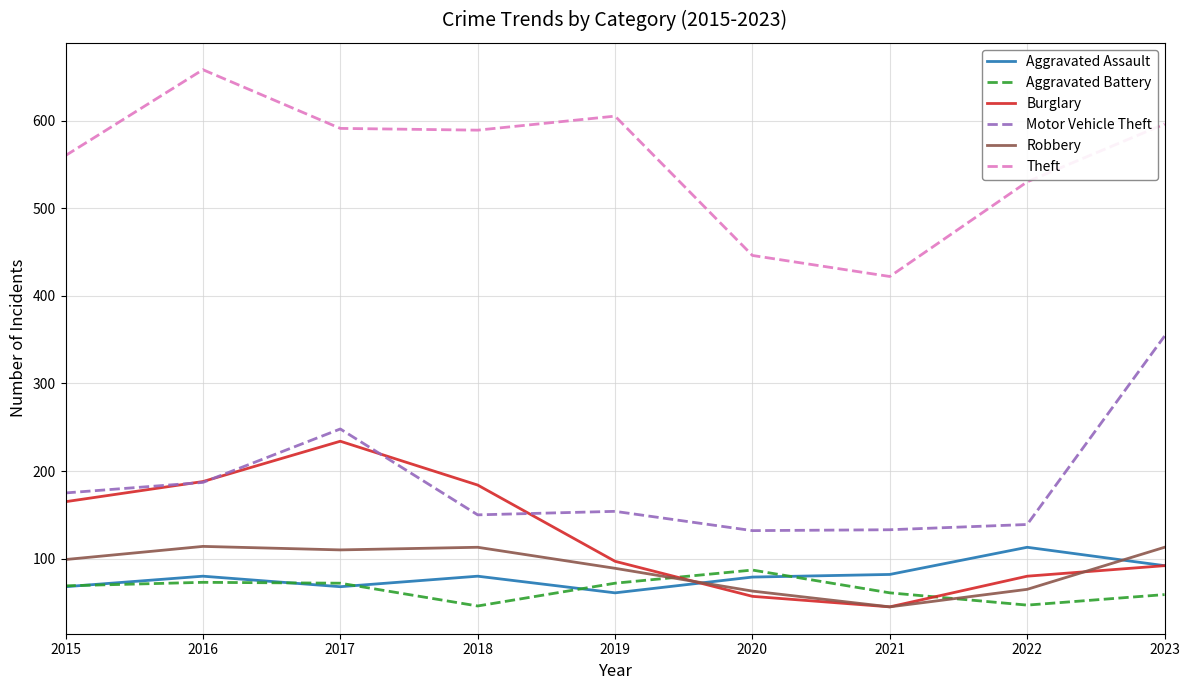

The value of Aggravated Assault at 2020 is 79. True or false?

True